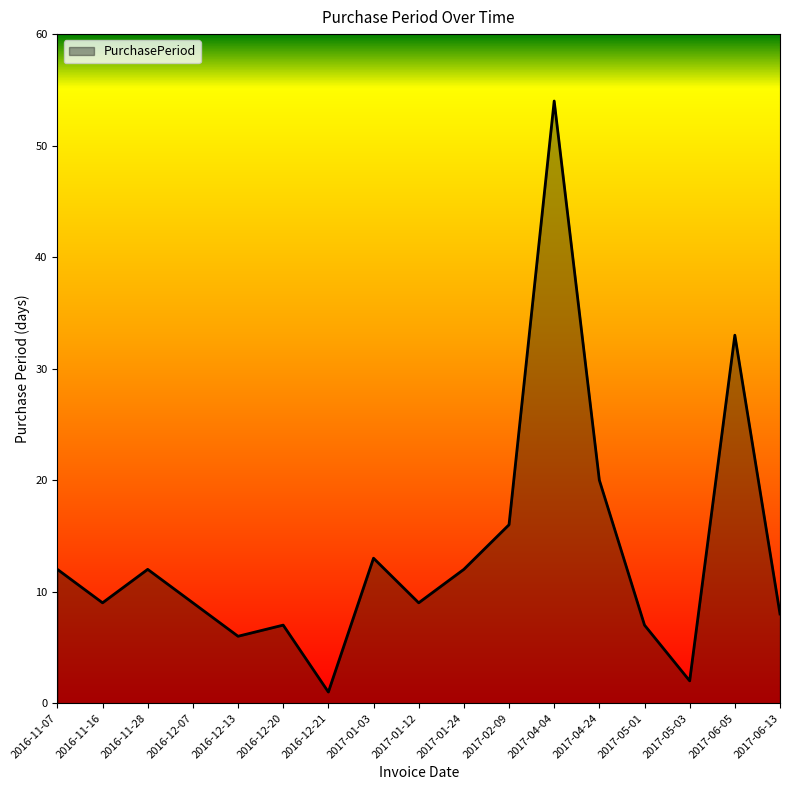

Where is the data nearest to the value 27?

2017-06-05